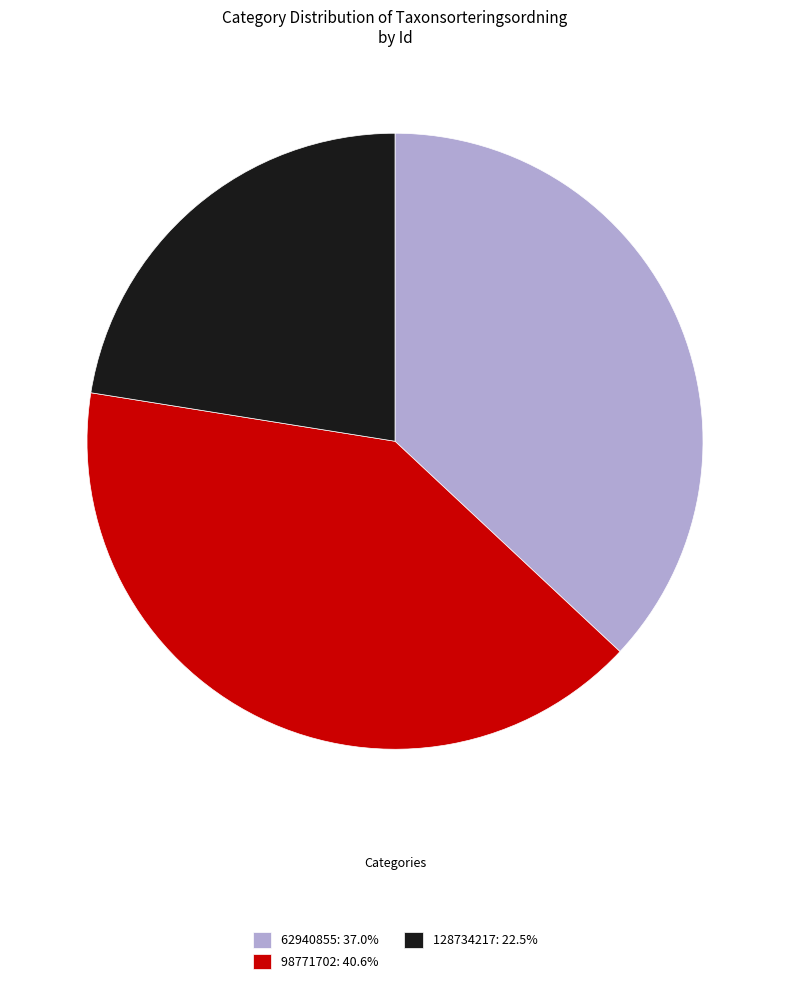

What is the ratio of the value at 62940855 to the value at 98771702?

0.9